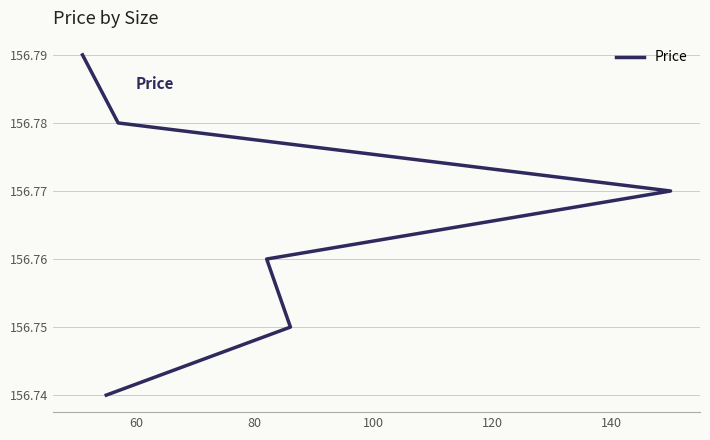

True or false: the data shows 156.7 at 140.

True